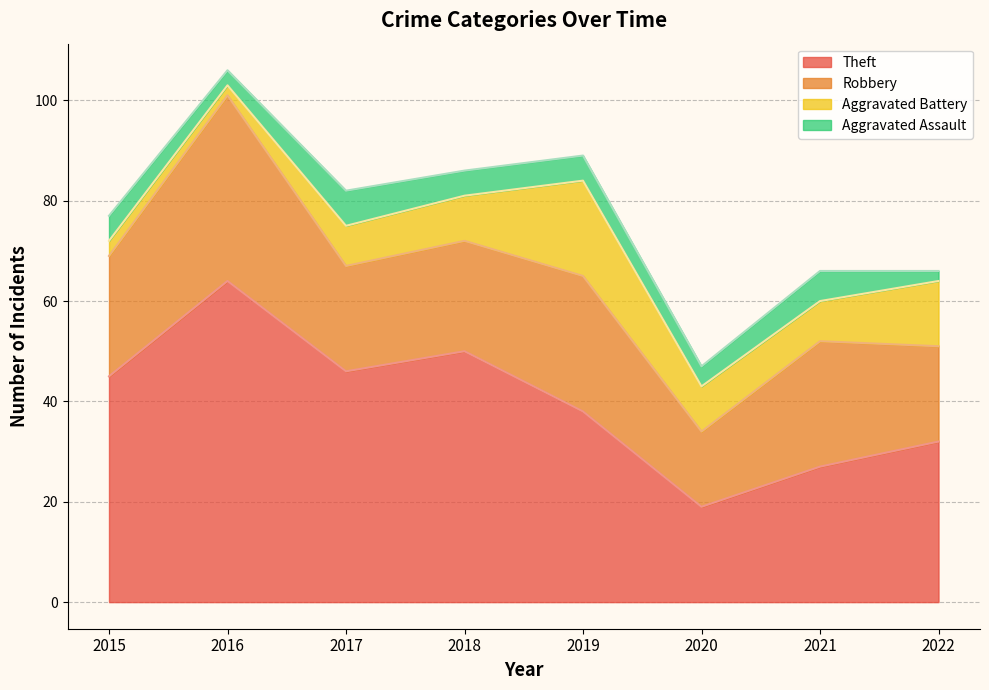

What are all the series names shown in the legend?

Theft, Robbery, Aggravated Battery, Aggravated Assault